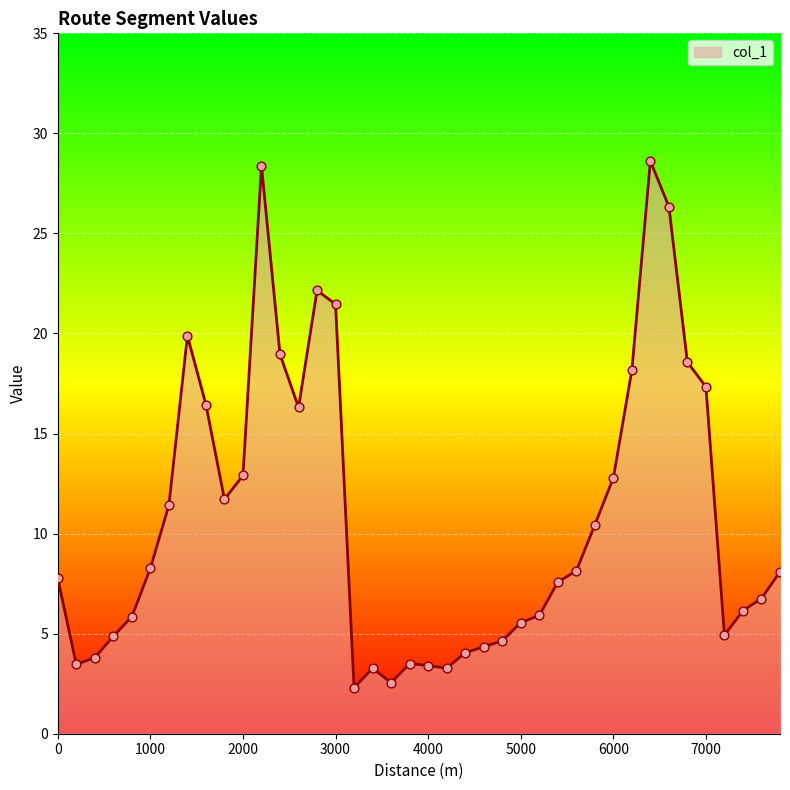

What is the maximum value shown in the chart?

28.6